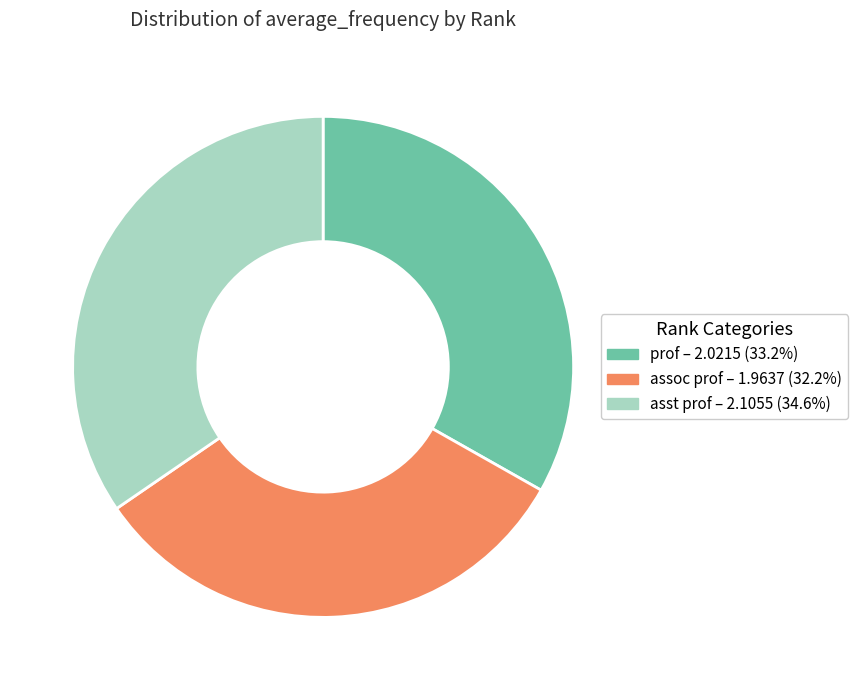

What is the ratio of the value at asst prof to the value at prof?

1.0